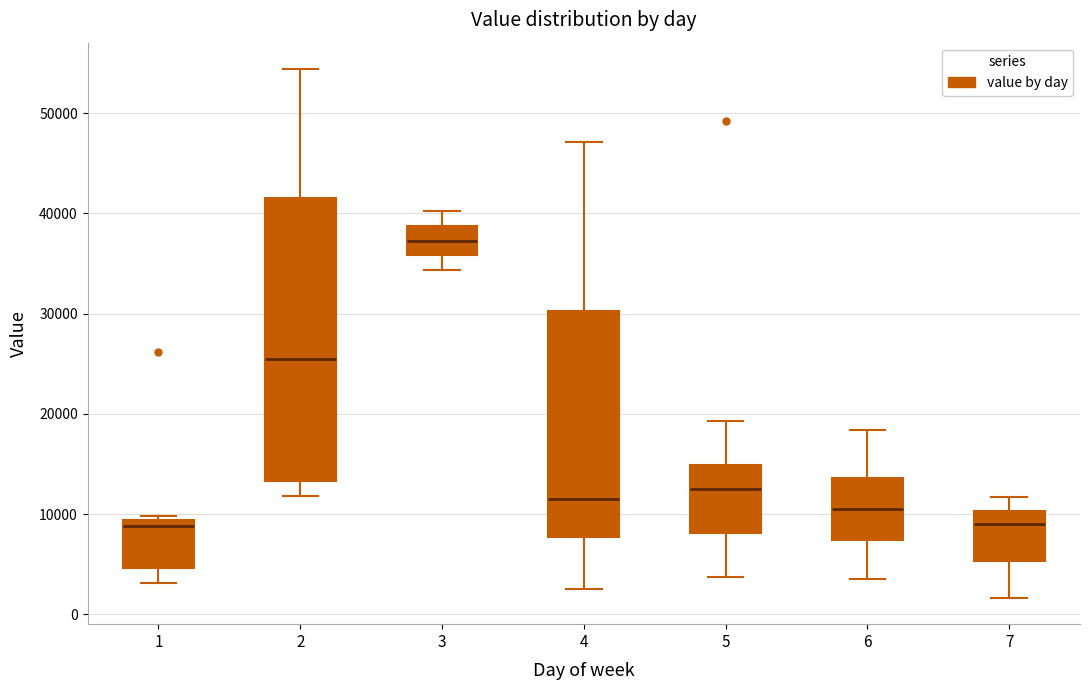

Reading left to right, read every box against the y-axis: the position of its median line, the range the box covers, and the ends of its whiskers. The values are not printed on the chart, so give them approximately, as read against the axis.

1: median 9000 (just below the box's upper edge), box 5000 to 9000, whiskers 3000 to 10000
2: median 26000, box 13000 to 42000, whiskers 12000 to 54000
3: median 37000, box 36000 to 39000, whiskers 34000 to 40000
4: median 11000, box 8000 to 30000, whiskers 3000 to 47000
5: median 12000, box 8000 to 15000, whiskers 4000 to 19000
6: median 11000, box 7000 to 14000, whiskers 4000 to 18000
7: median 9000, box 5000 to 10000, whiskers 2000 to 12000